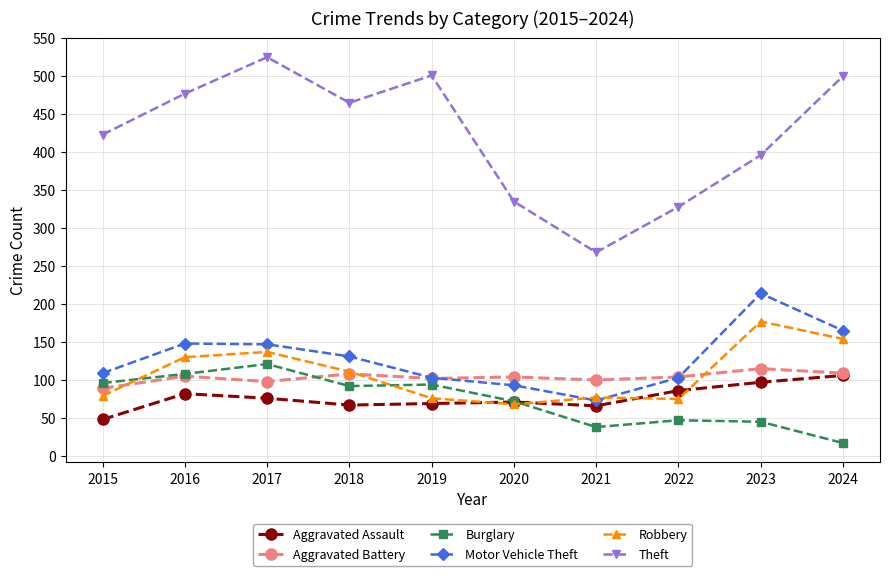

What is the difference between the second highest and second lowest values in the Aggravated Assault series?

31